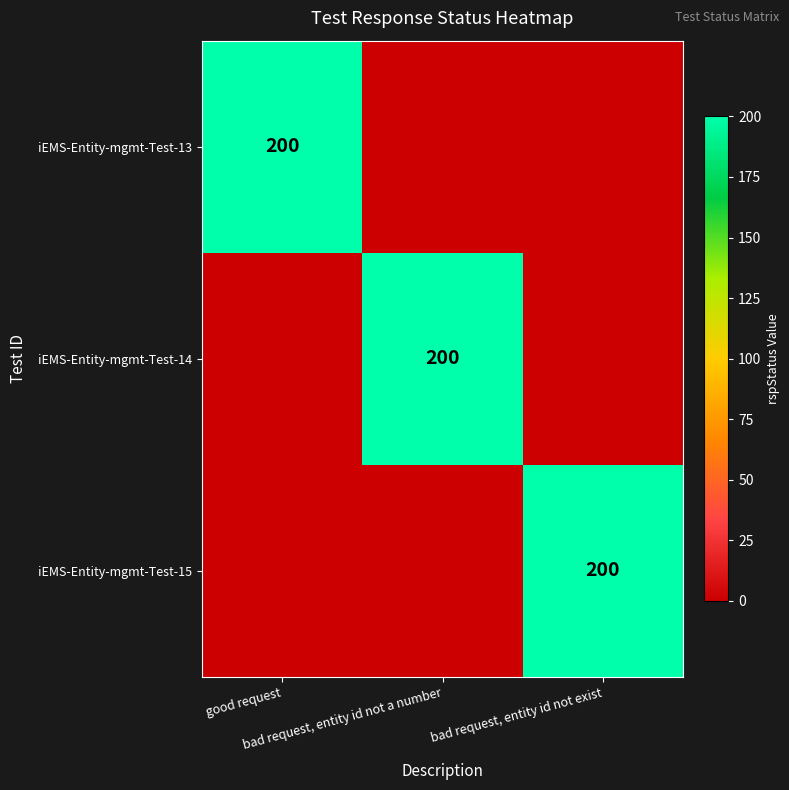

Between bad request, entity id not a number and good request, which is larger?

good request